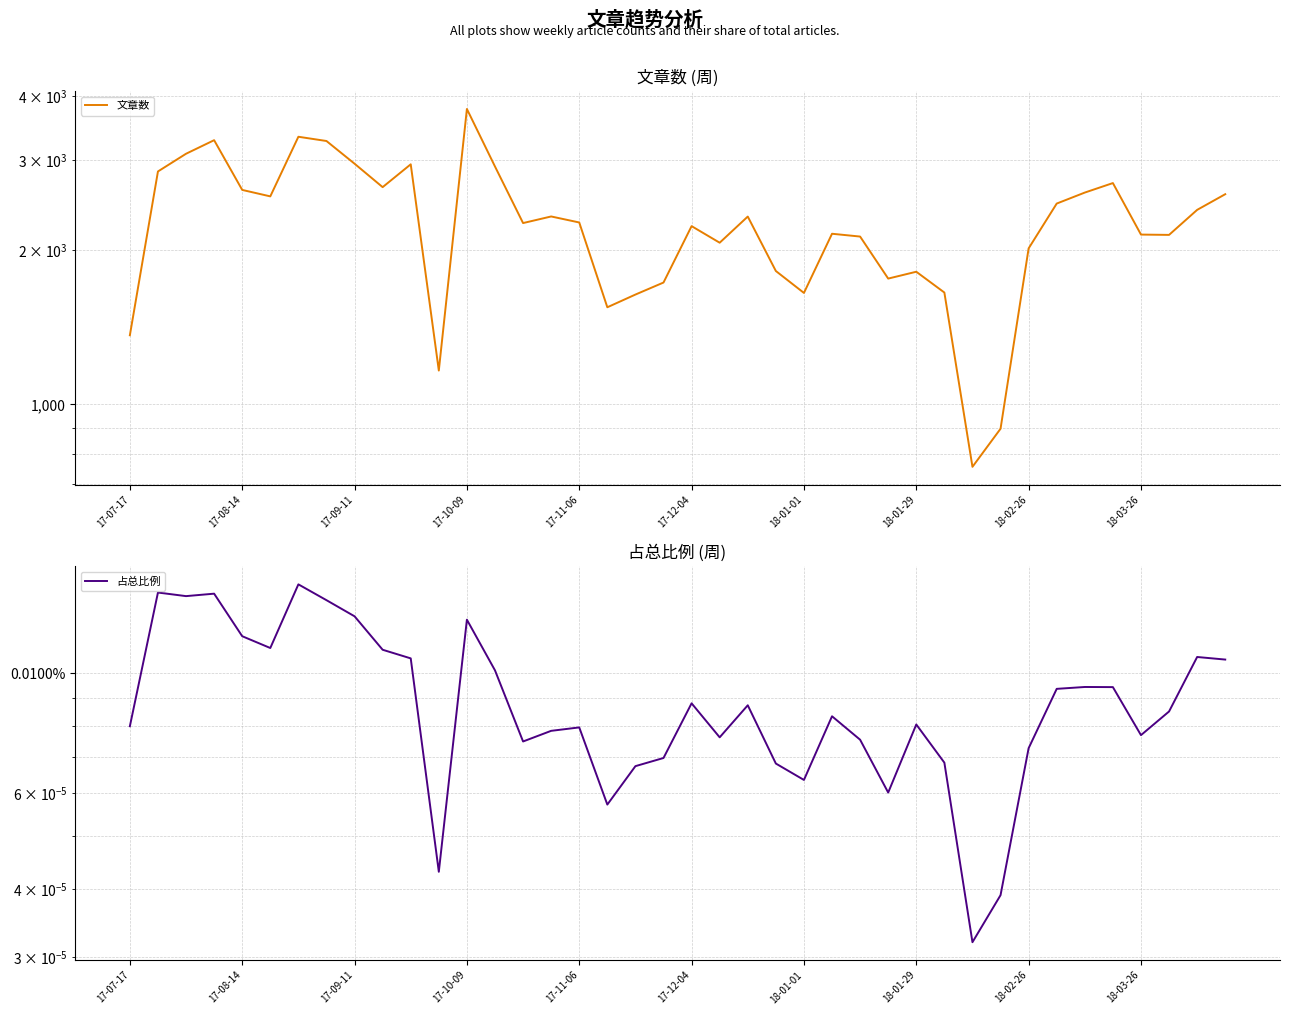

Where is 占总比例 nearest to the value 0?

30